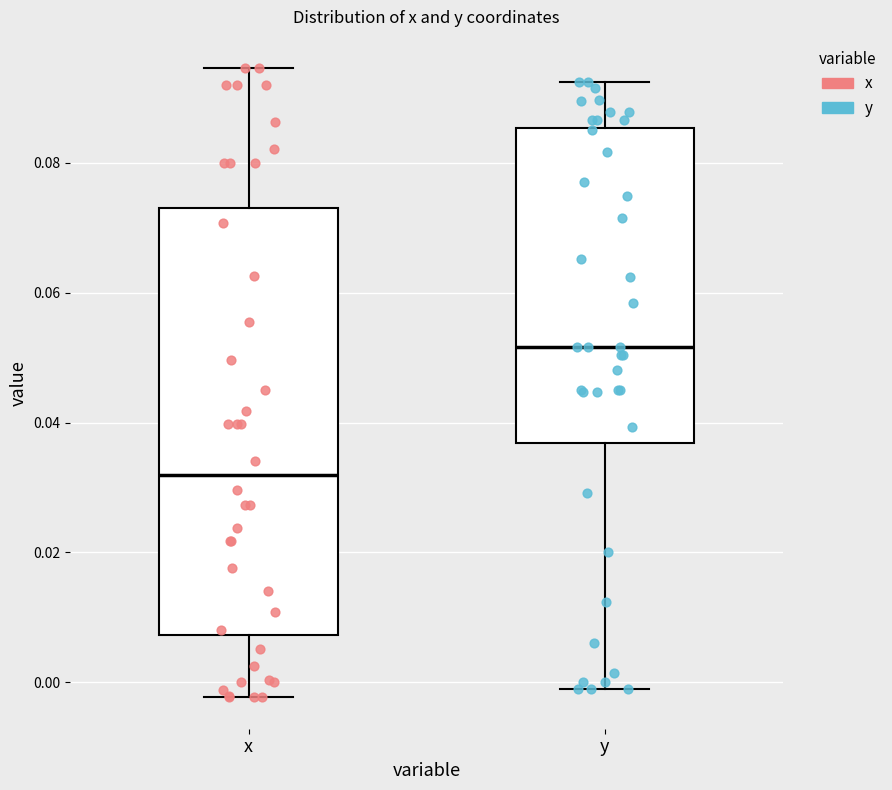

Which box has the lowest median line?

x